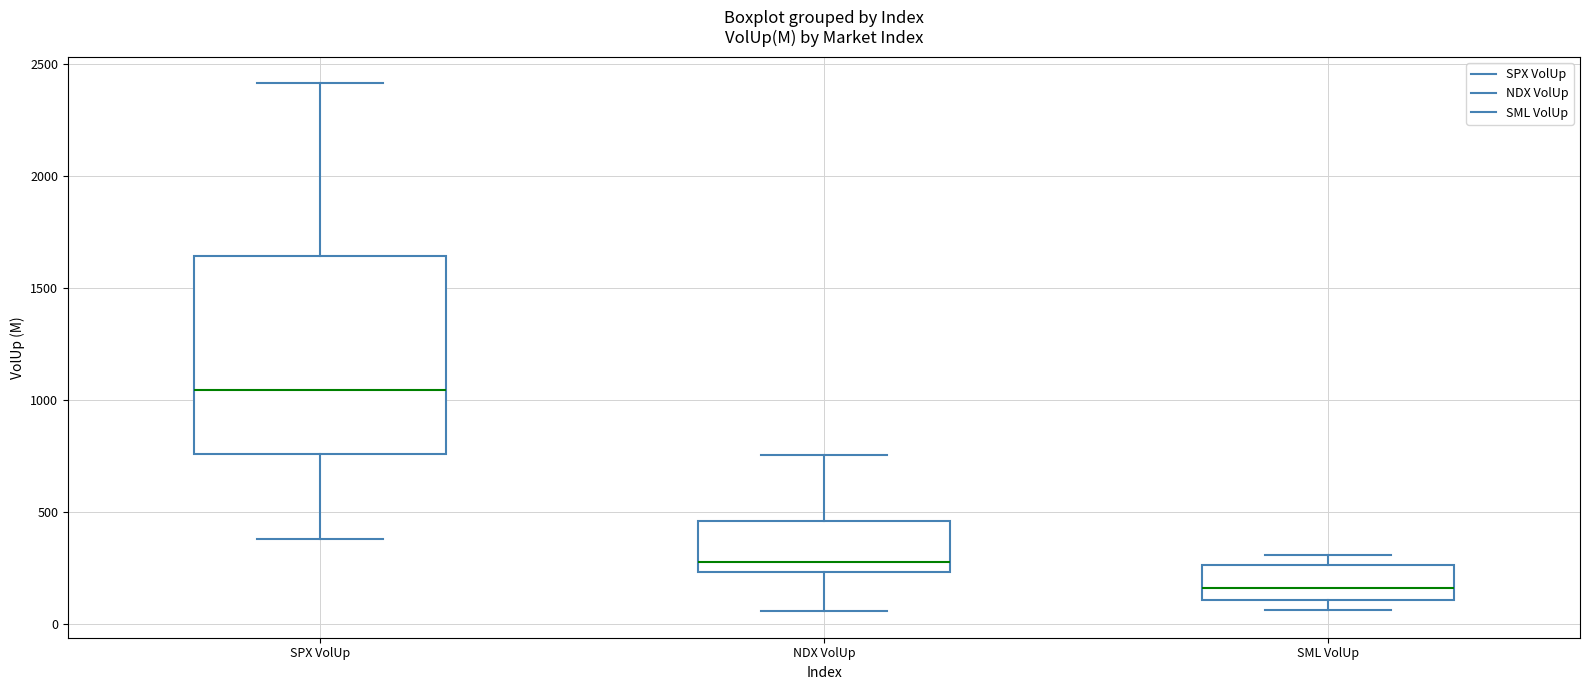

Reading left to right, transcribe this box plot: for each box, give where its median line is, the range the box spans, and where its two whiskers end, as read against the y-axis. The values are not printed on the chart, so give them approximately, as read against the axis.

SPX VolUp: median 1050, box 750 to 1650, whiskers 400 to 2400
NDX VolUp: median 250 (just above the box's lower edge), box 250 to 450, whiskers 50 to 750
SML VolUp: median 150, box 100 to 250, whiskers 50 to 300